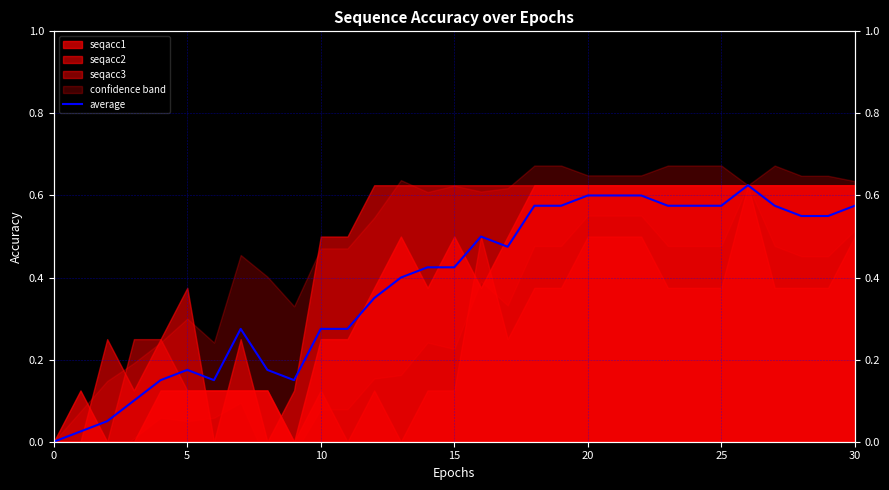

What is the value of the 10th point from the left?

0.1